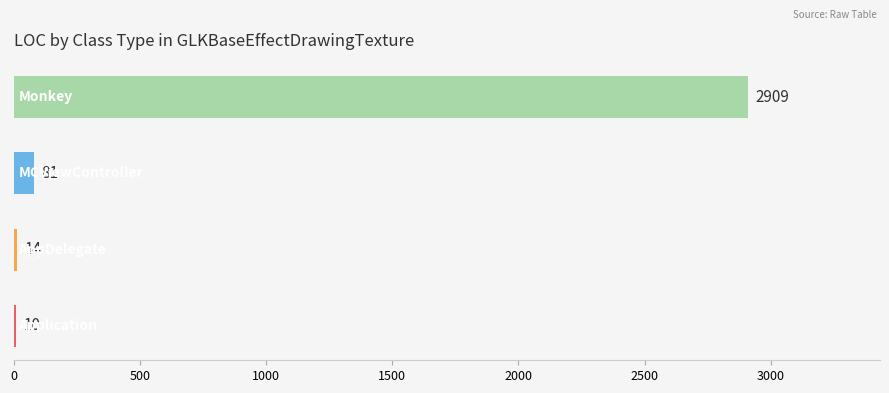

What is the sum of all values?

3014